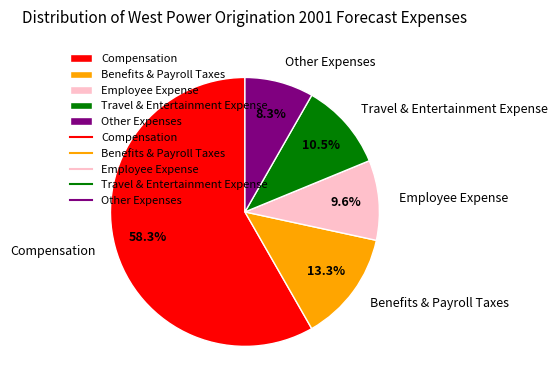

Is the sum of Employee Expense and Compensation greater than half?

Yes